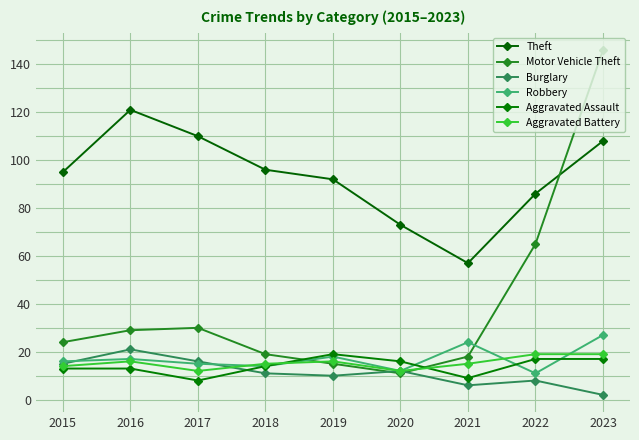

Reading left to right, what are all the values shown in this chart?

Theft: 95	121	110	96	92	73	57	86	108
Motor Vehicle Theft: 24	29	30	19	15	11	18	65	146
Burglary: 15	21	16	11	10	12	6	8	2
Robbery: 16	17	15	14	18	12	24	11	27
Aggravated Assault: 13	13	8	14	19	16	9	17	17
Aggravated Battery: 14	16	12	15	16	12	15	19	19